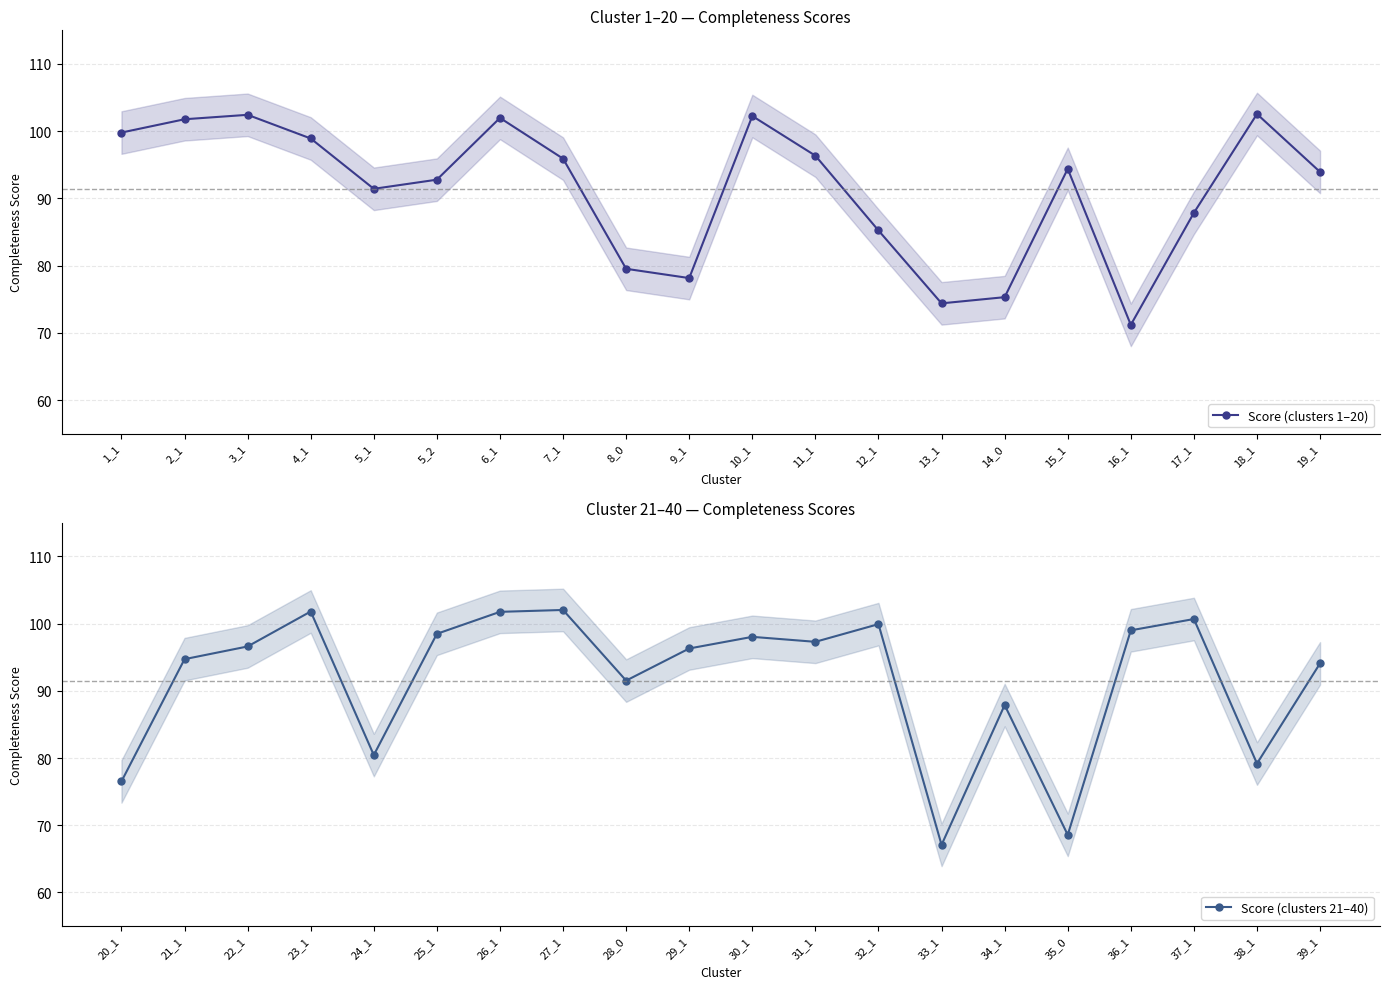

Which series has the largest total across all categories?

Score (clusters 21–40)